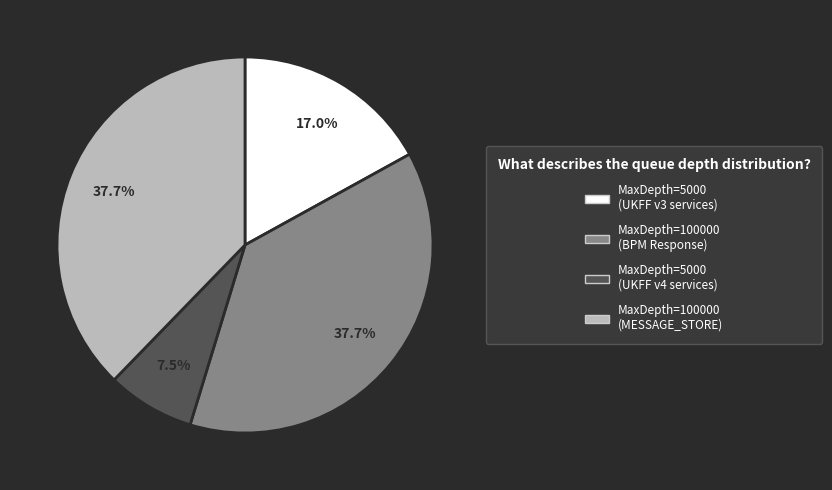

Does any single category account for the majority?

No